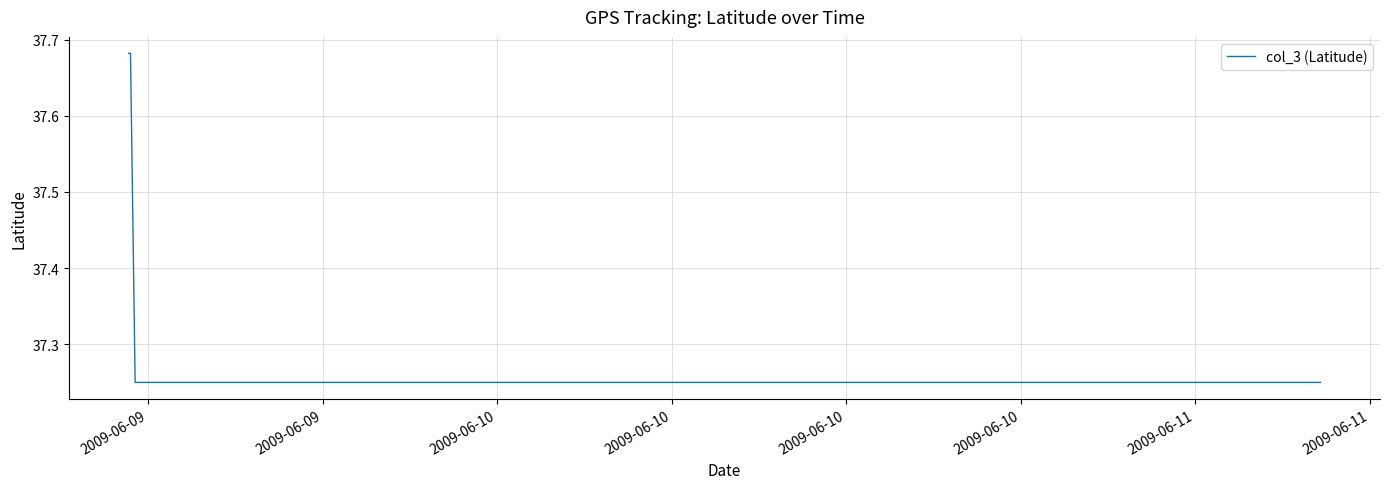

What is the difference between the maximum and minimum values?

0.4